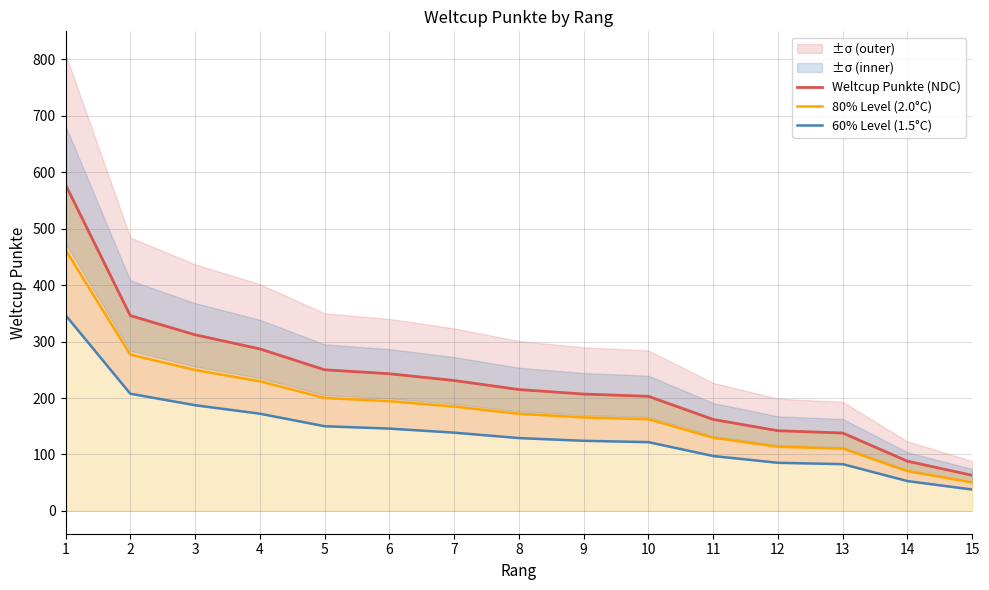

What is the difference between the maximum and minimum values in the 60% Level (1.5°C) series?

309.0